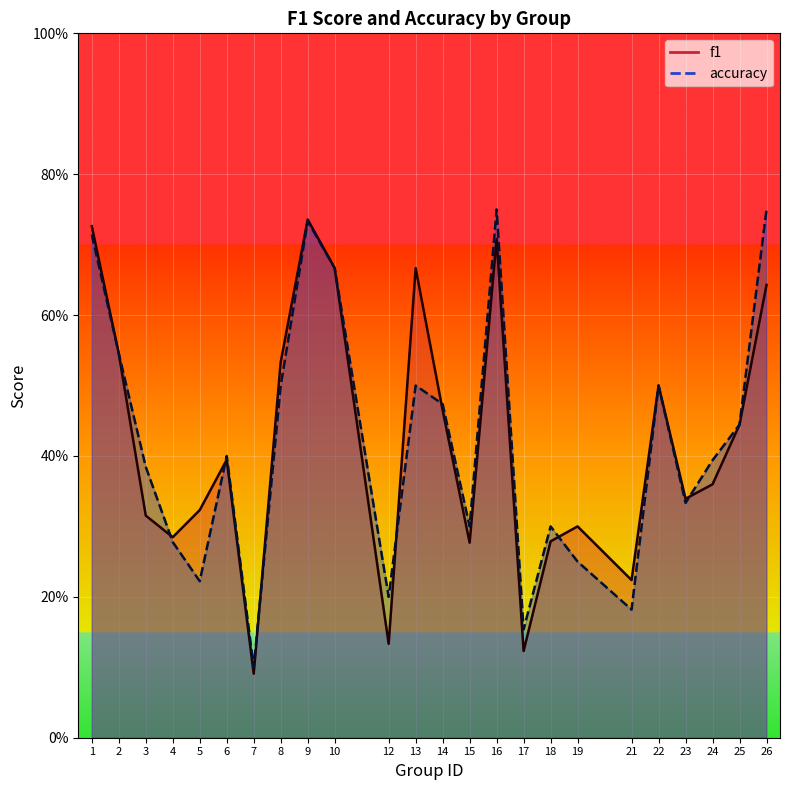

How many interior local peaks does the accuracy series have?

6